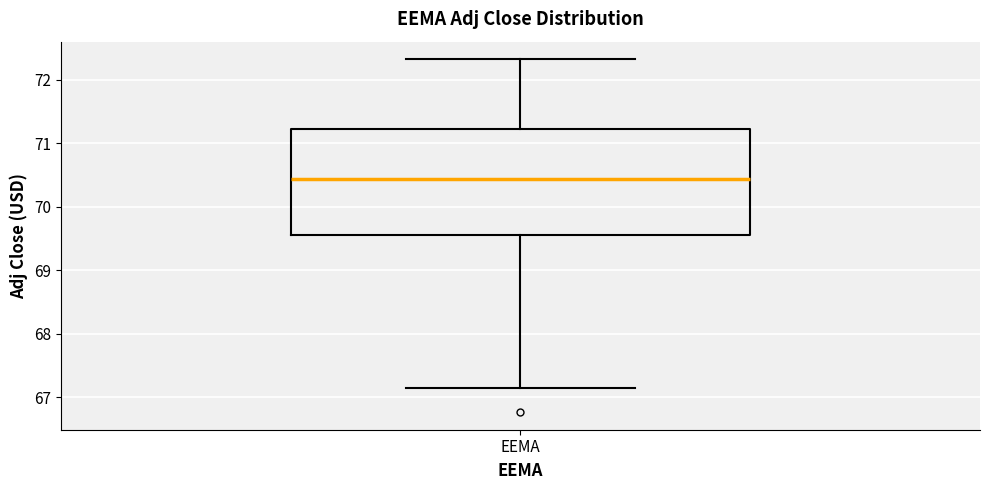

Read this box plot against the y-axis: the position of the median line, the range covered by the box, and the ends of both whiskers. The values are not printed on the chart, so give them approximately, as read against the axis.

median 70.4, box 69.5 to 71.2, whiskers 67.2 to 72.3